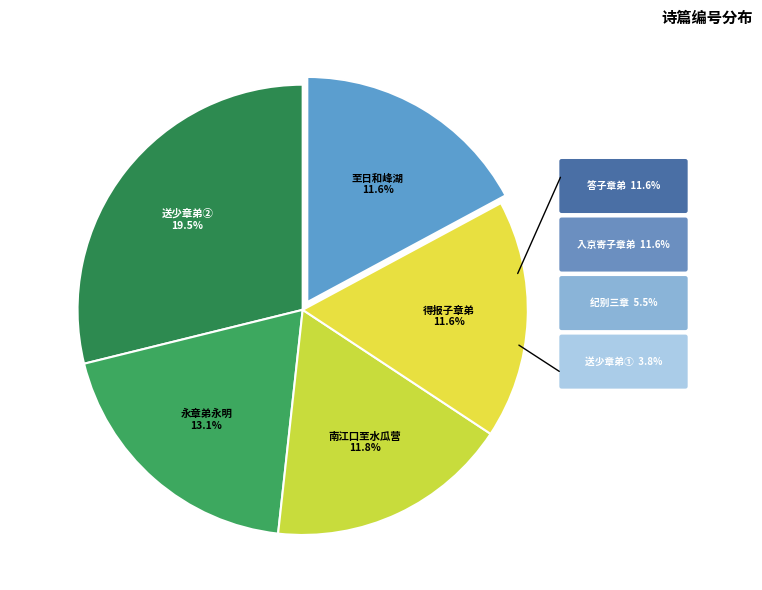

Which has a higher value, 至日和峰湖却寄子章弟 or 南江口至水瓜营李裕德苏文甫章弟莘儿舟饮?

南江口至水瓜营李裕德苏文甫章弟莘儿舟饮